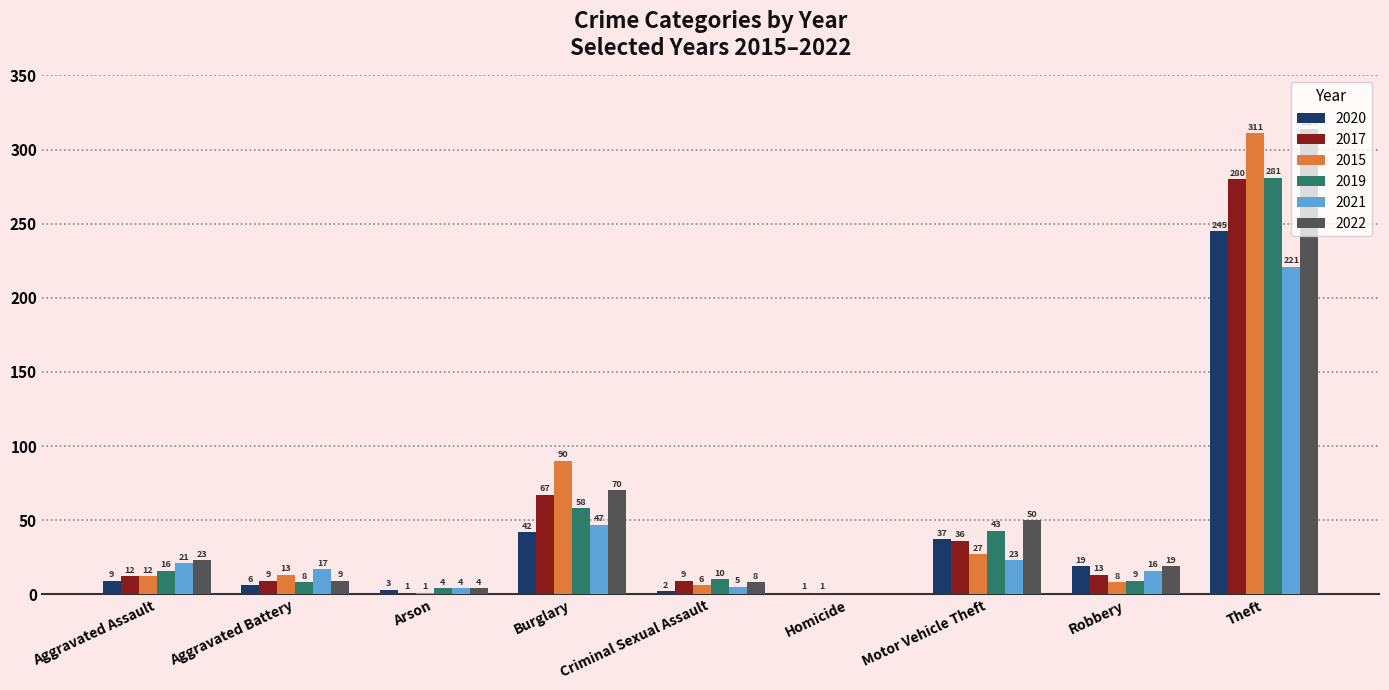

Which series has the largest total across all categories?

2022